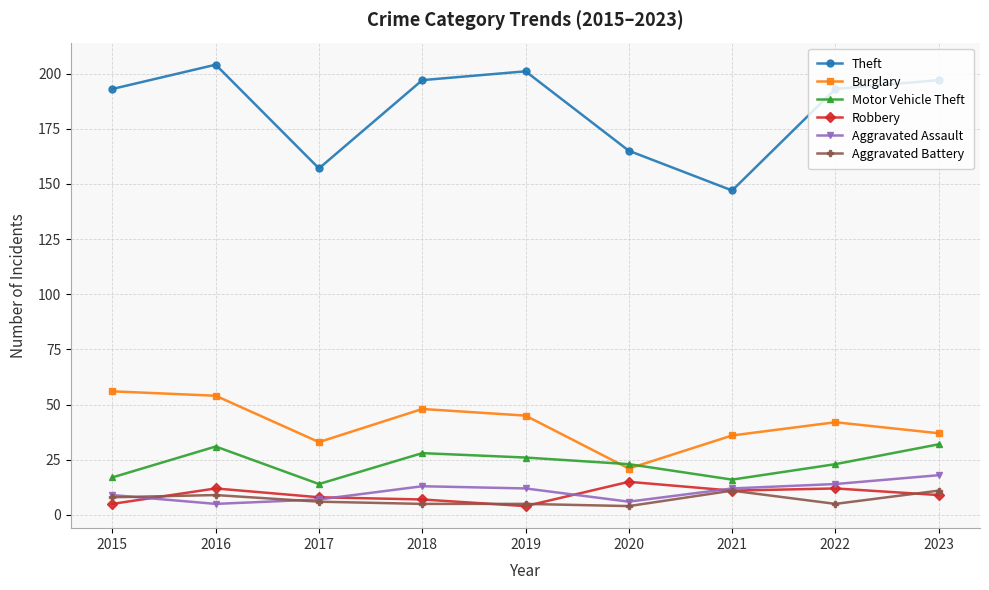

Is it true that Aggravated Battery equals 5 at 2019?

True